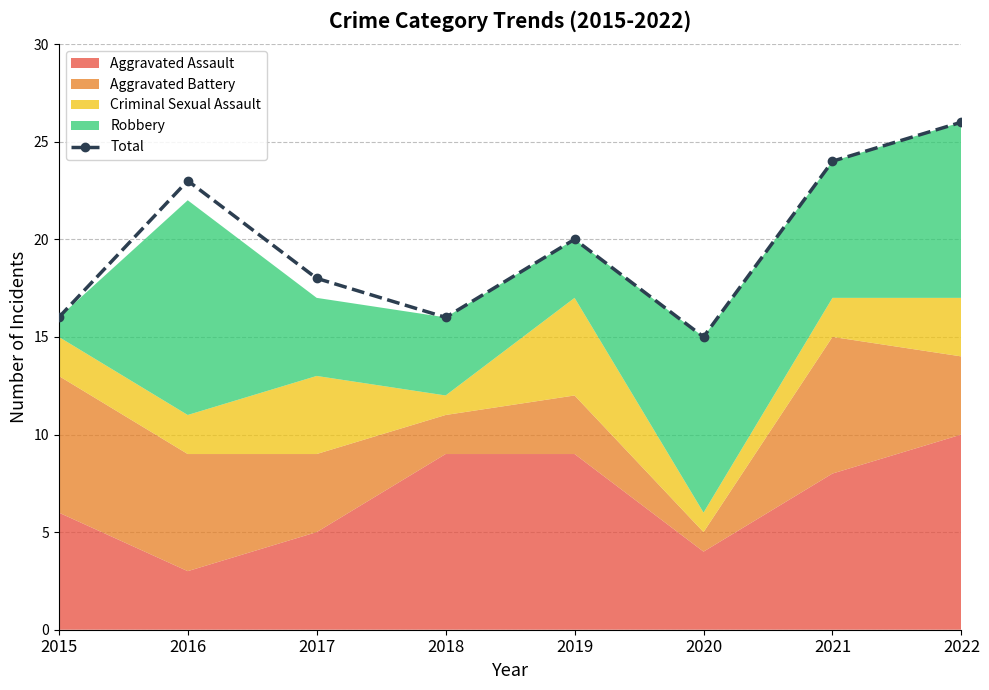

Where does the data first go above 20?

2016